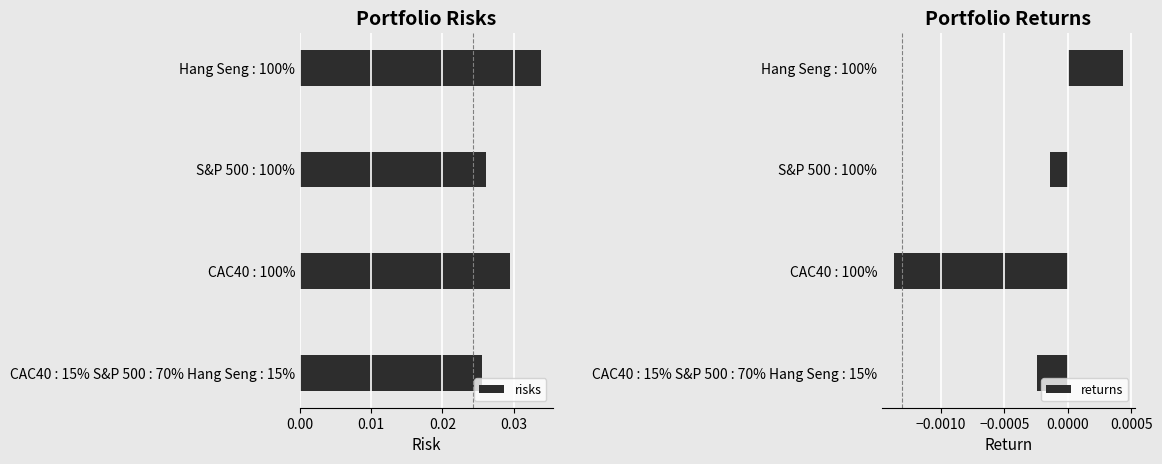

How many data points in returns are above 0?

1